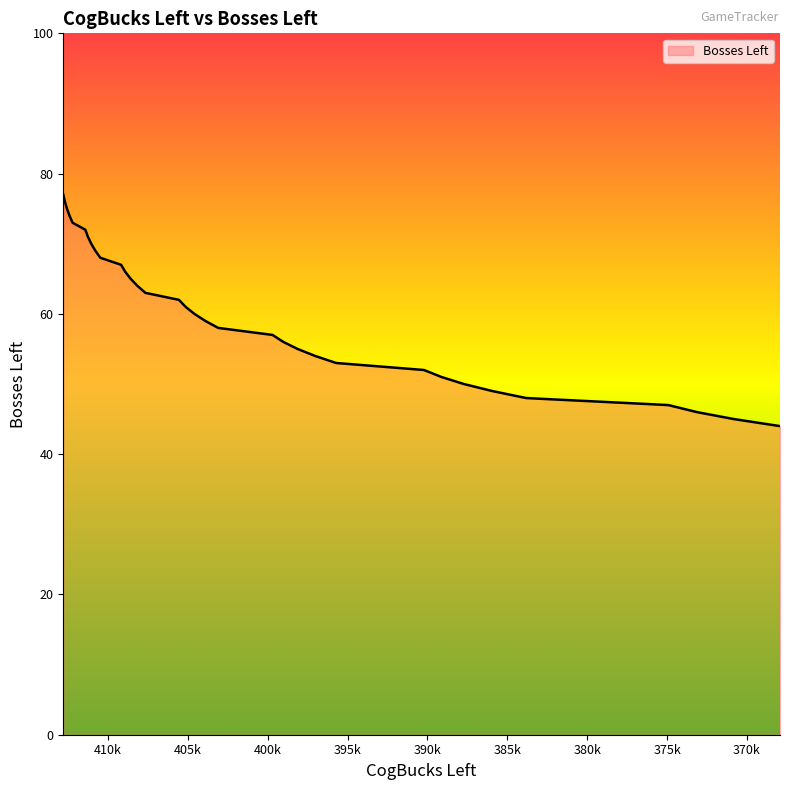

What is the change in value from 411050 to 408920?

-4